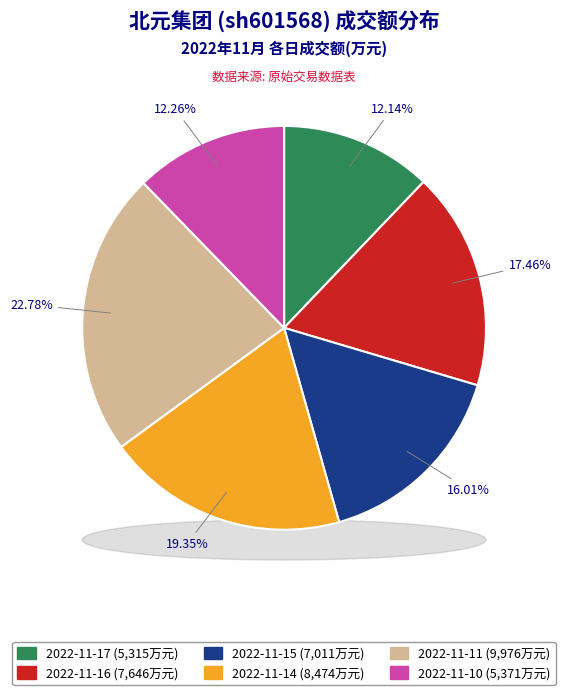

Is it true that 2022-11-10 is 12% of the pie?

True